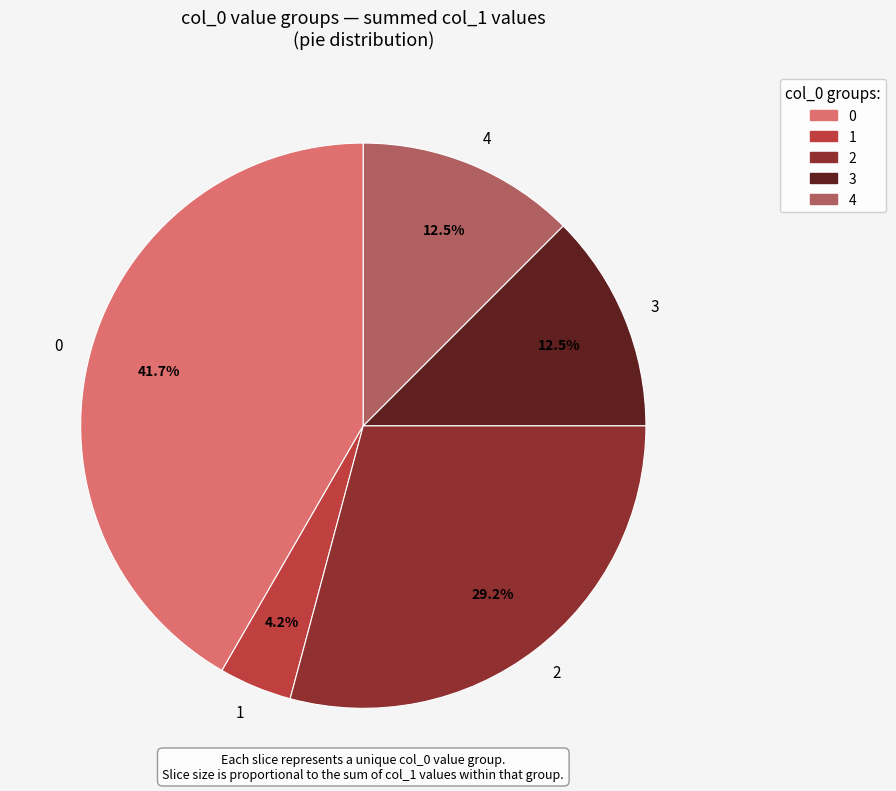

How many slices are in this pie chart?

5